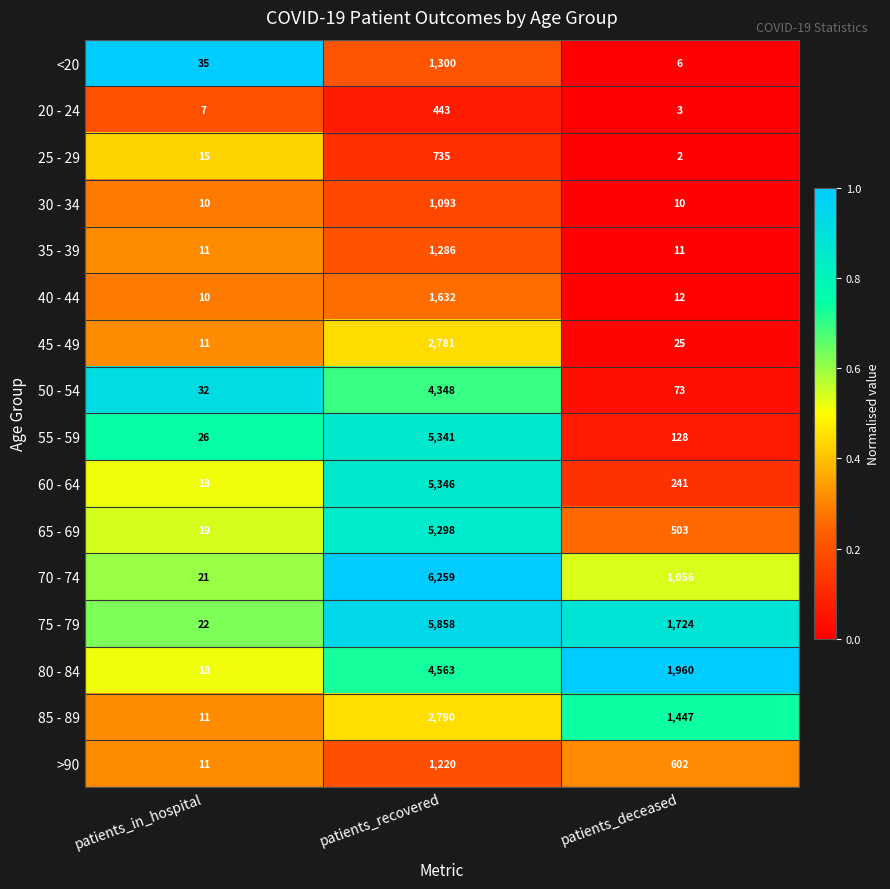

What is the difference between the highest and lowest values at patients_in_hospital?

28